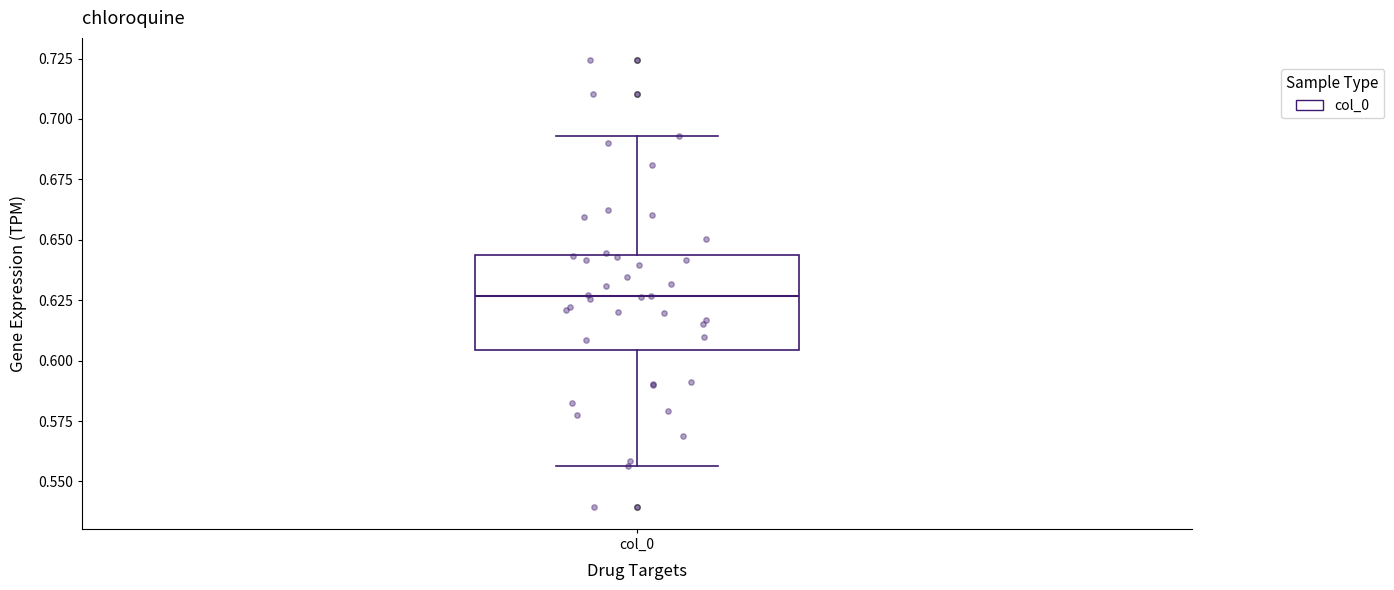

Read this box plot against the y-axis: the position of the median line, the range covered by the box, and the ends of both whiskers. The values are not printed on the chart, so give them approximately, as read against the axis.

median 0.625, box 0.605 to 0.645, whiskers 0.555 to 0.695